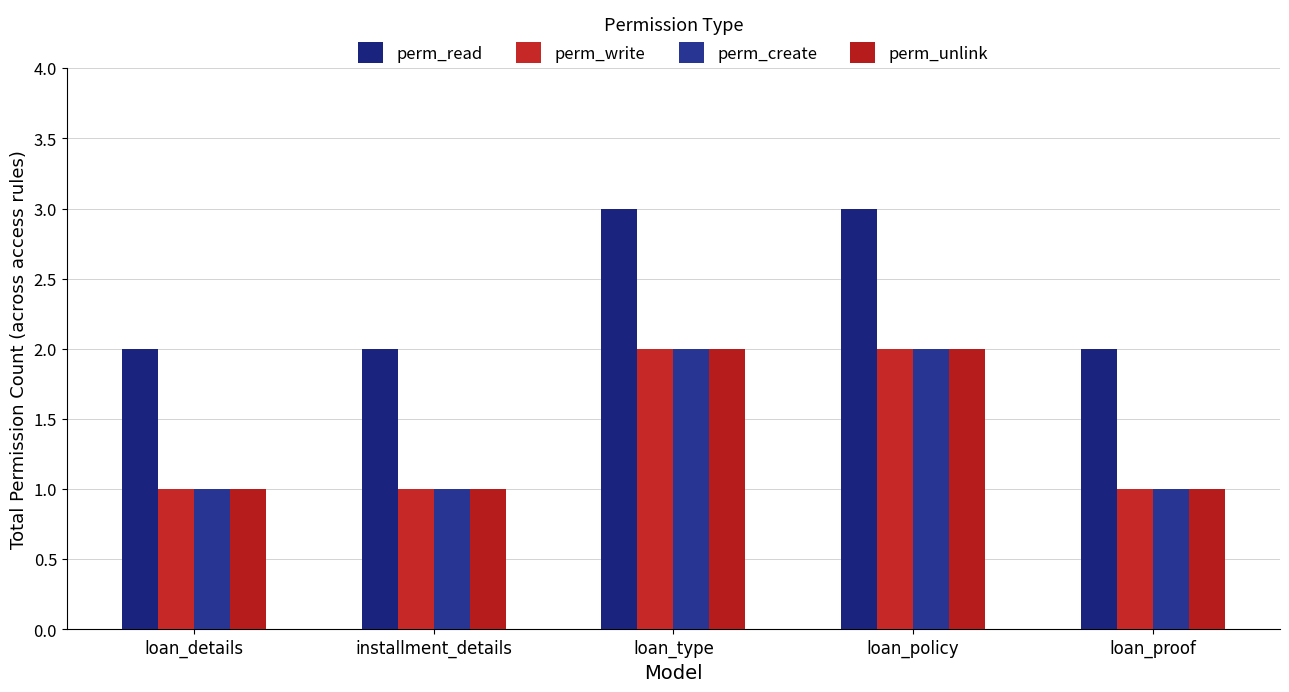

How many bars are there in each group?

4